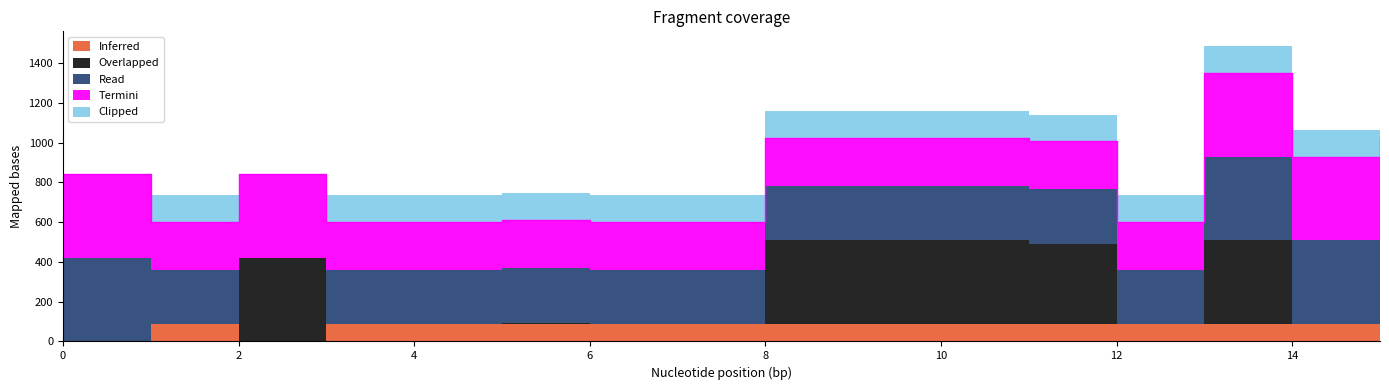

What is the value of the Clipped point at the 8th from the left?

133.0